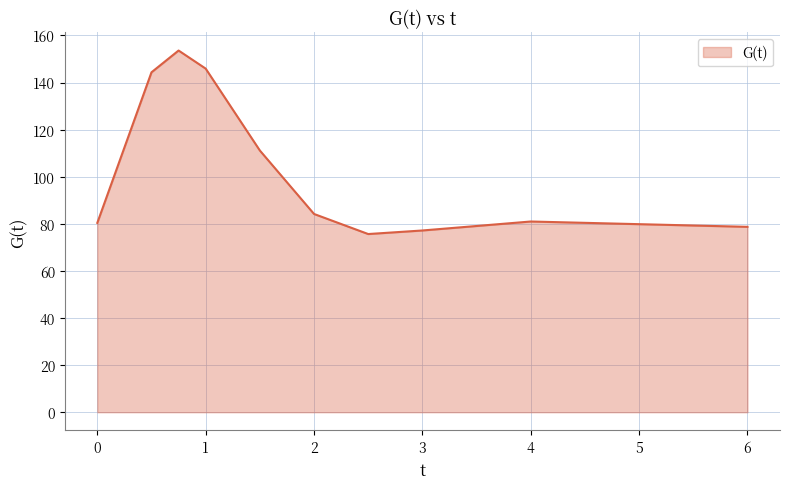

What is the difference between the maximum and minimum values?

77.9